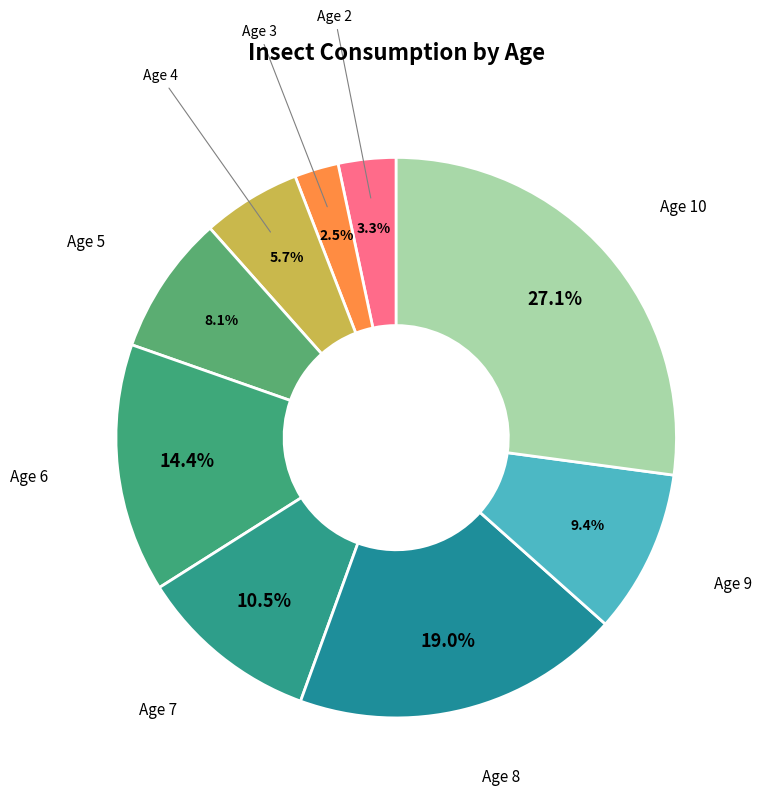

Rank the categories by value from lowest to highest.

3, 2, 4, 5, 9, 7, 6, 8, 10